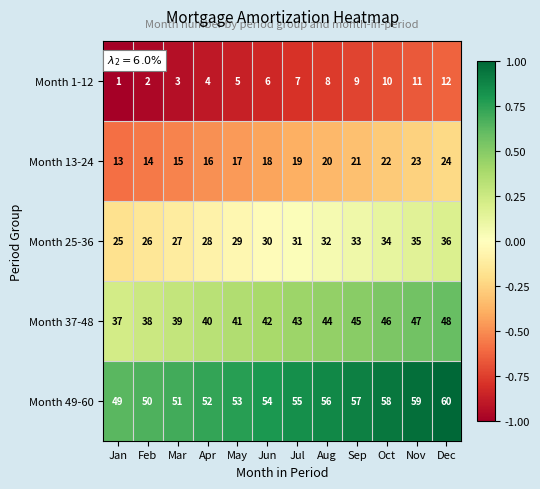

What is the difference between the highest and lowest values at Jun?

48